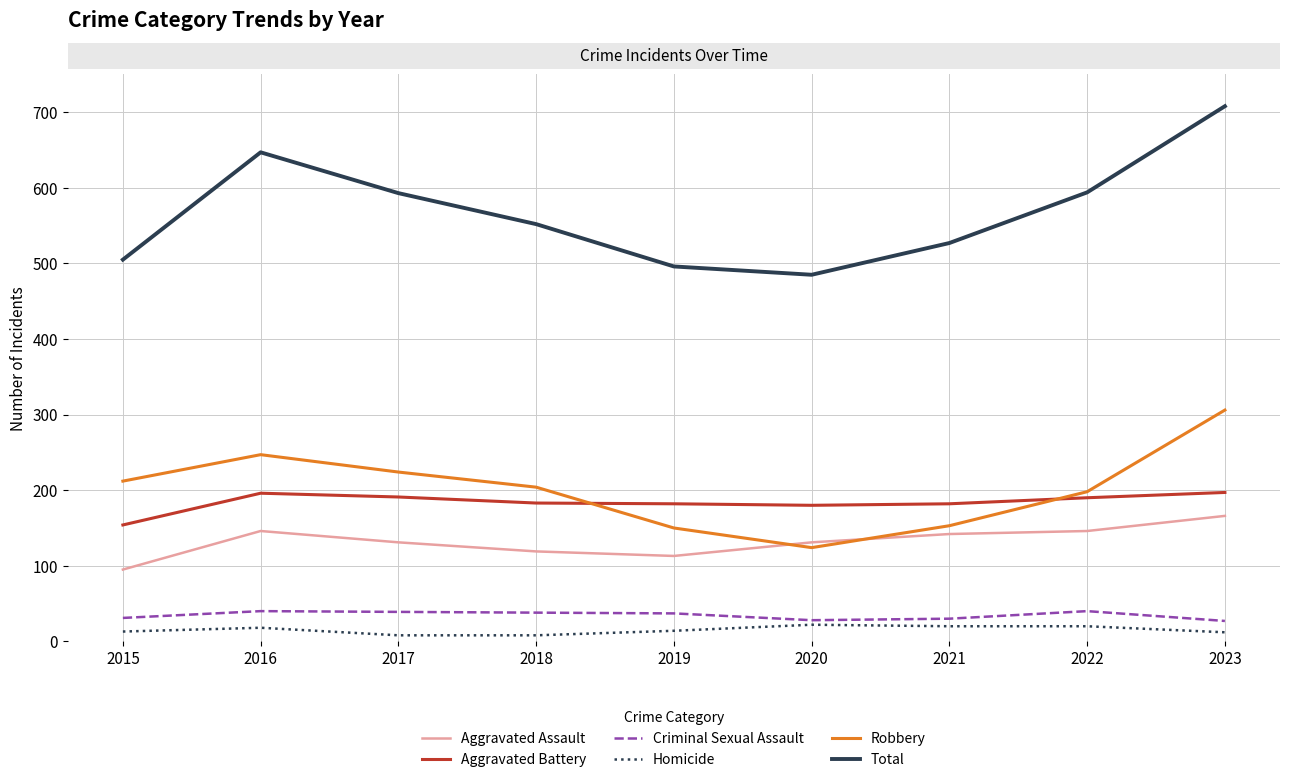

At which category is the sum across all series the highest?

2023